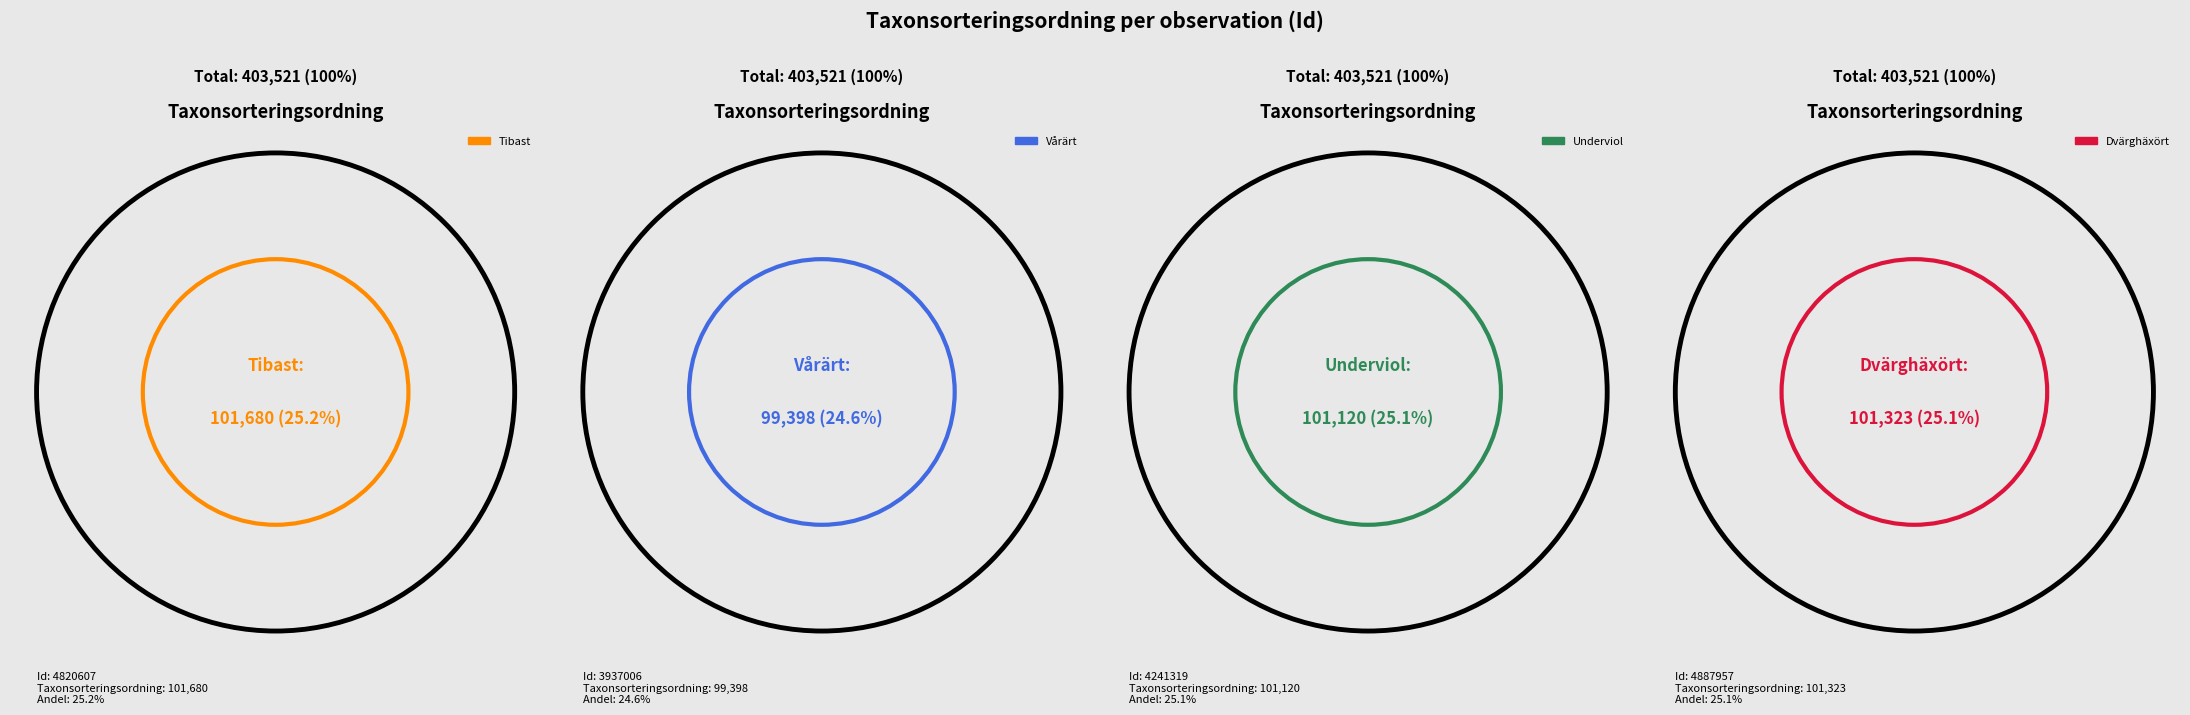

Count the number of slices in the pie.

4